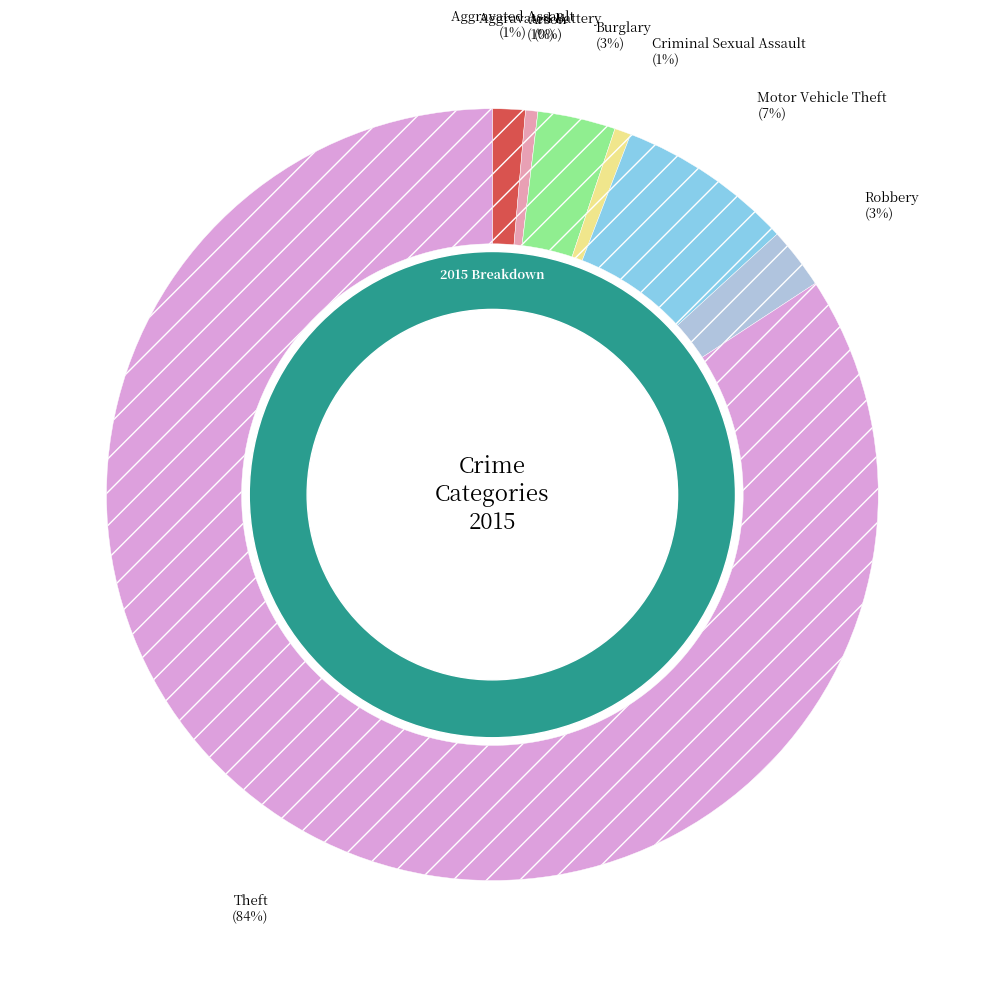

How many segments does this pie chart have?

8